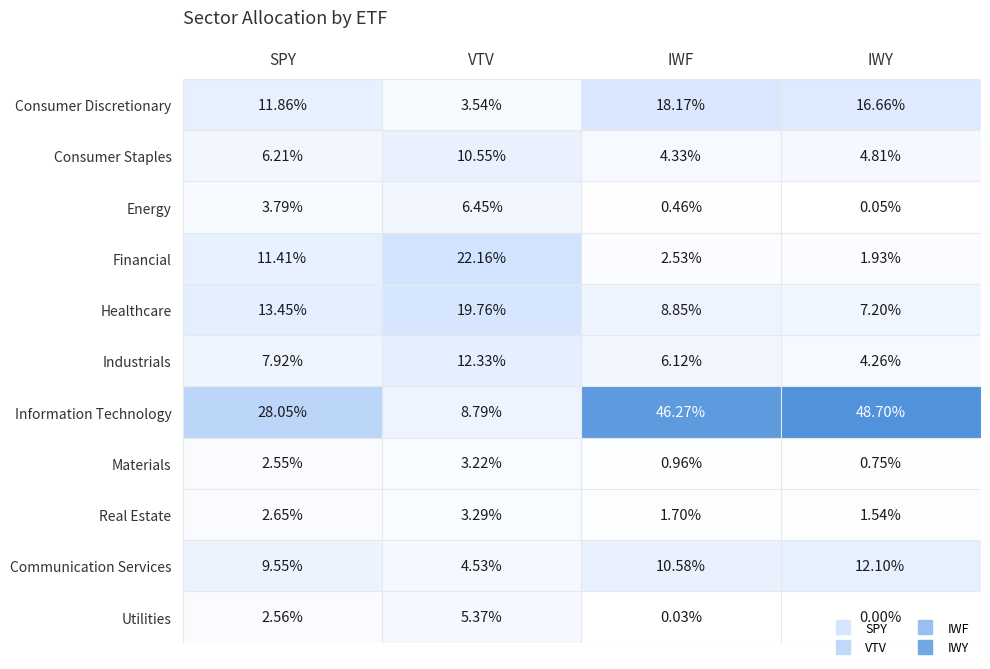

At which category does the chart reach its peak across all series?

IWY